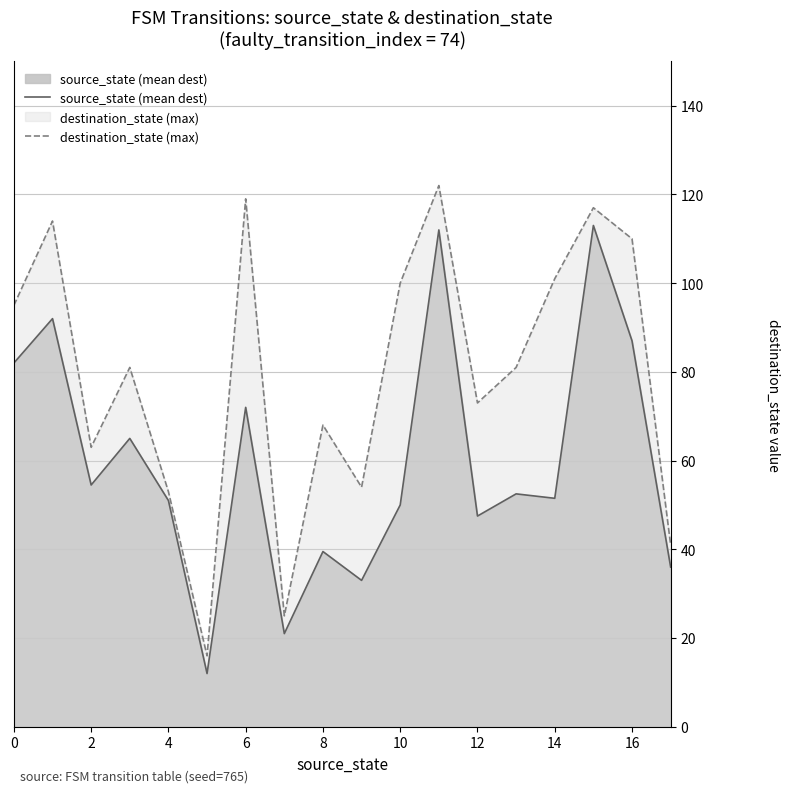

True or false: source_state (mean dest) and destination_state (max) cross at least once.

False